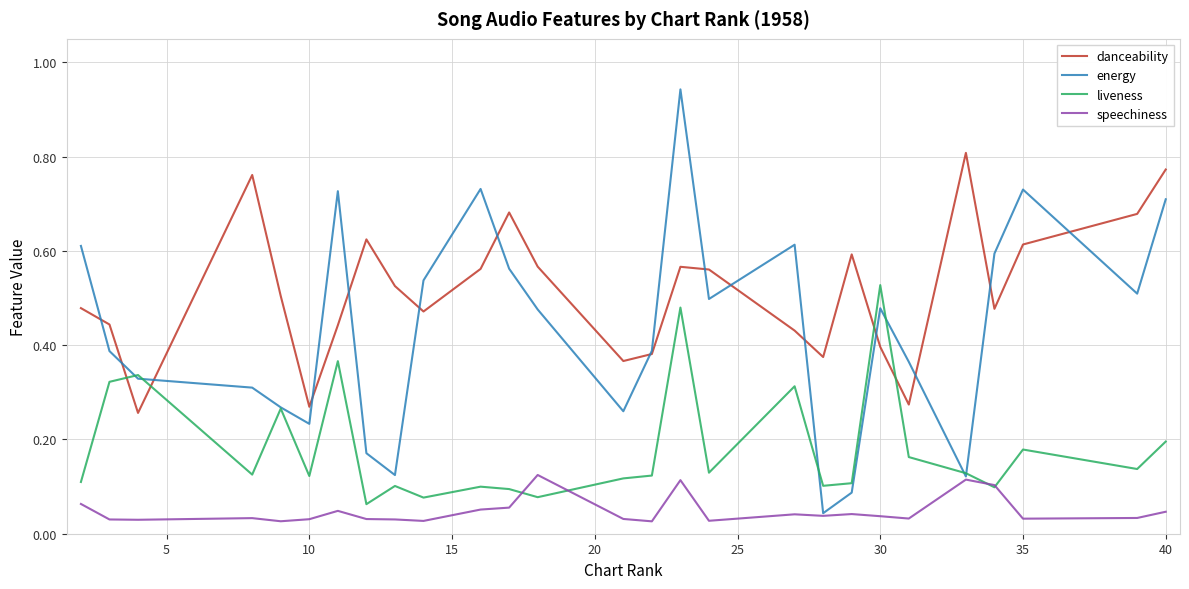

True or false: energy and danceability cross at least once.

True